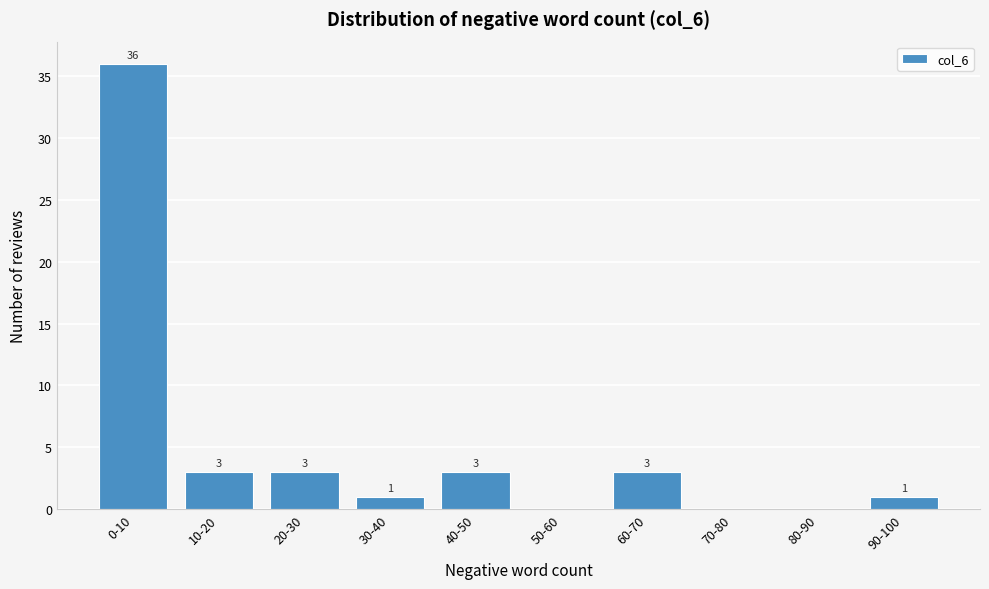

Reading left to right, transcribe all the data shown in this chart.

0-10=36	10-20=3	20-30=3	30-40=1	40-50=3	50-60=0	60-70=3	70-80=0	80-90=0	90-100=1